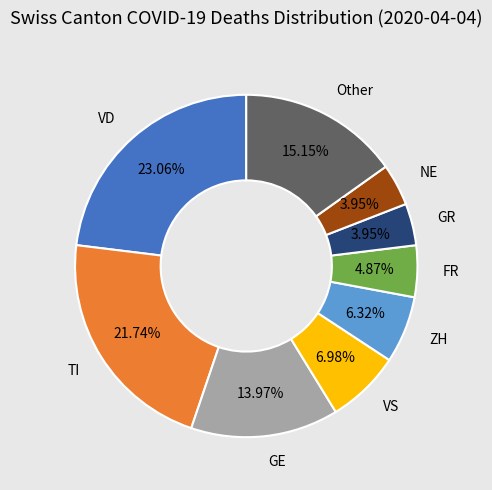

Between Other and FR, which is larger?

Other